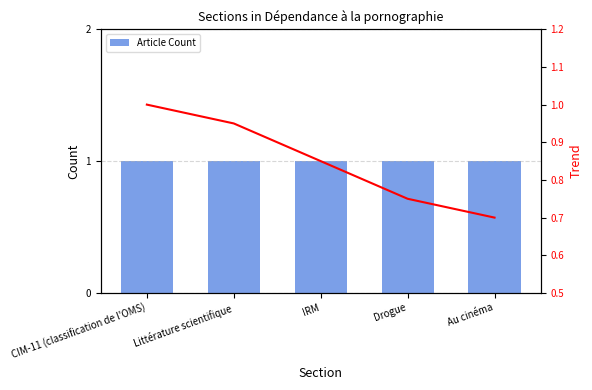

What is the label of the 5th bar from the right?

CIM-11 (classification de l'OMS)